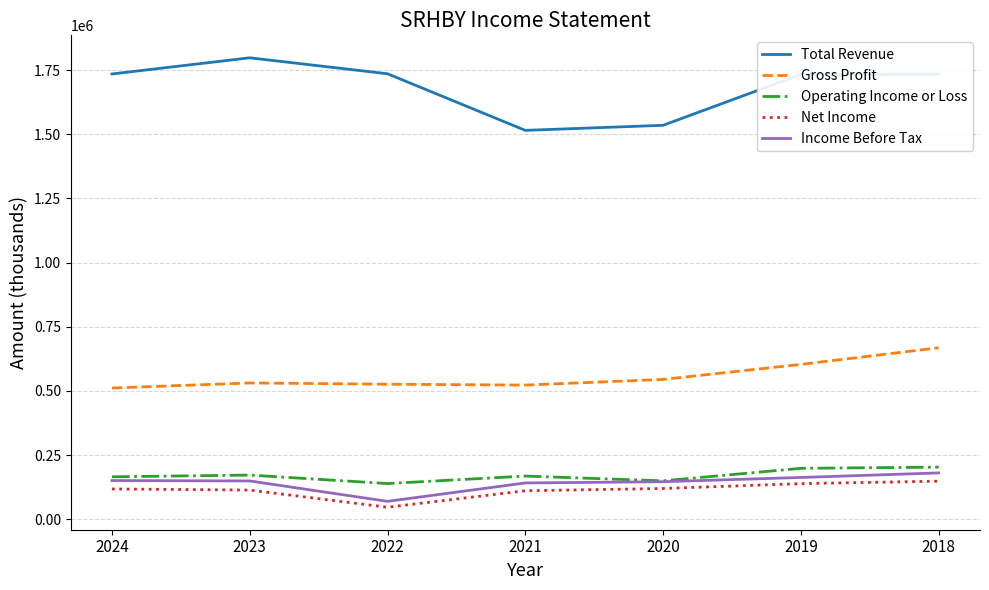

Is the value of Total Revenue at 2019 greater than the value of Income Before Tax at 2020?

Yes